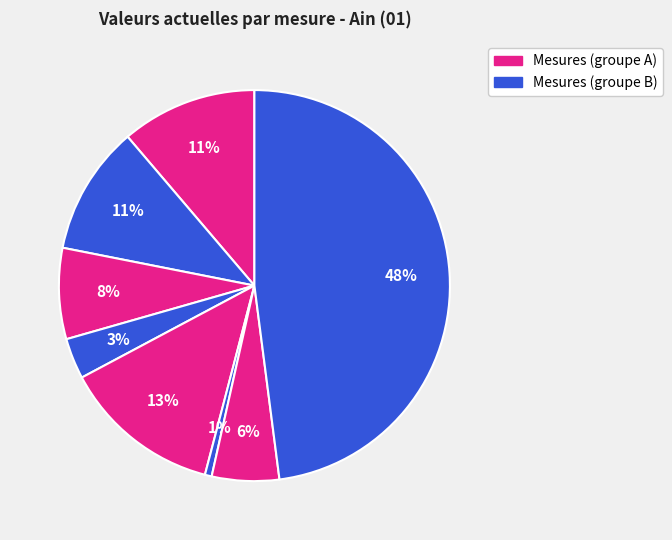

How many slices are in this pie chart?

8